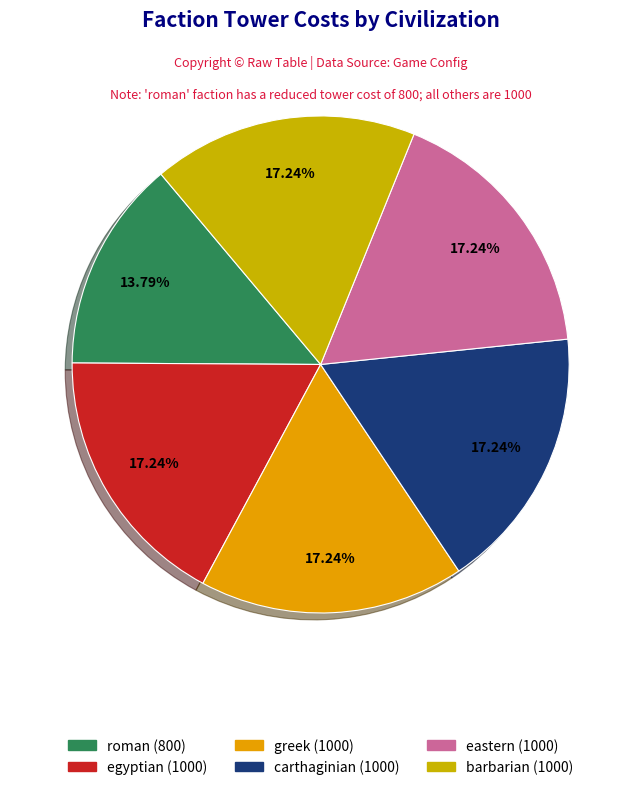

Do eastern and greek together represent more than half of the pie?

No